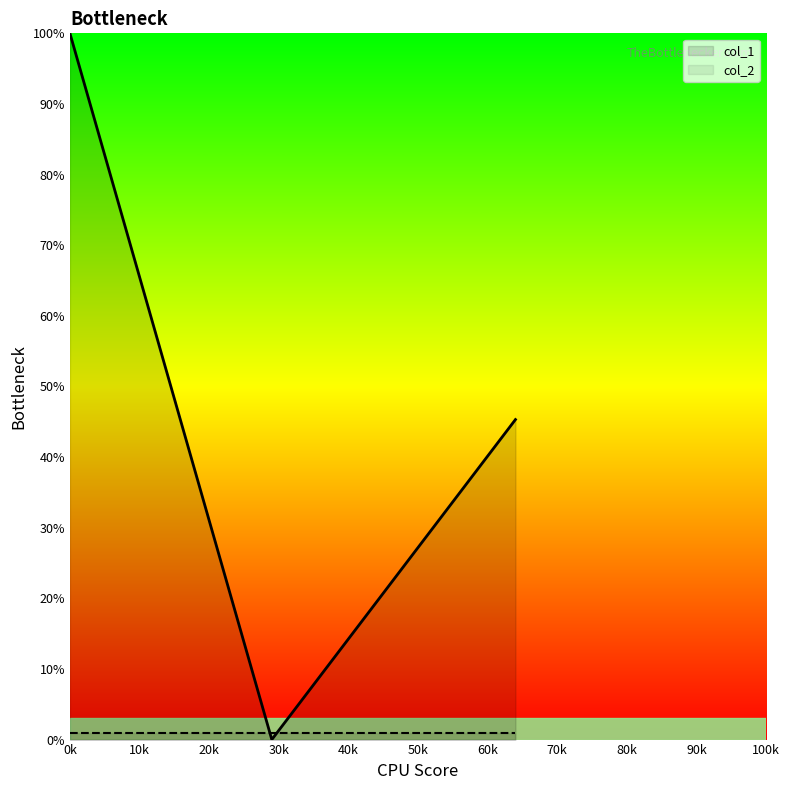

What is the greatest value displayed?

100.0